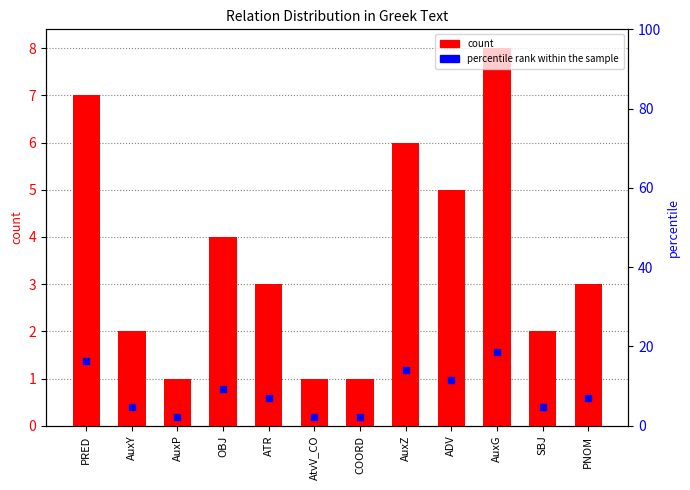

At which category is the sum across all series the highest?

AuxG